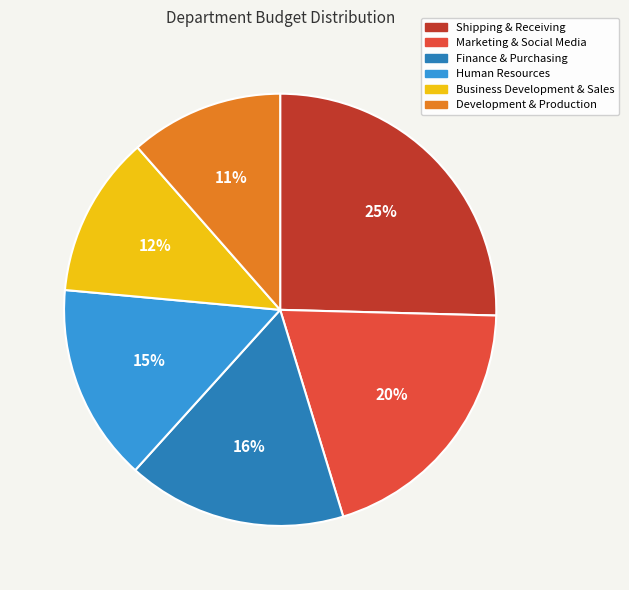

What is the ratio of the value at Human Resources to the value at Shipping & Receiving?

0.6